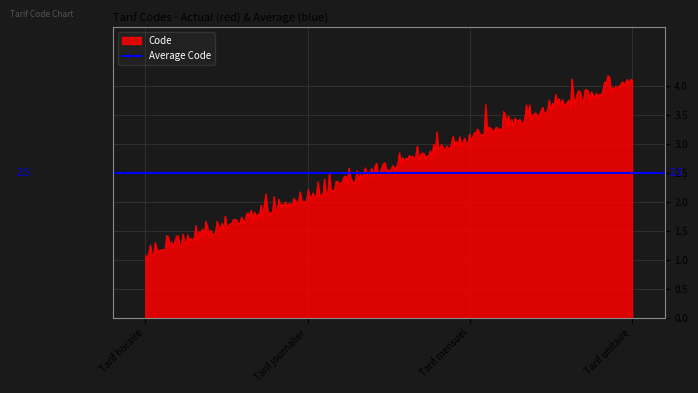

Reading left to right, transcribe all the data shown in this chart.

Tarif horaire=1	Tarif journalier=2	Tarif mensuel=3	Tarif unitaire=4